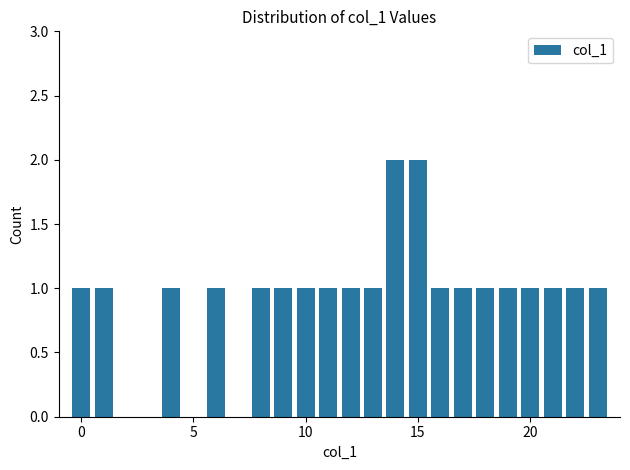

What is the average value?

1